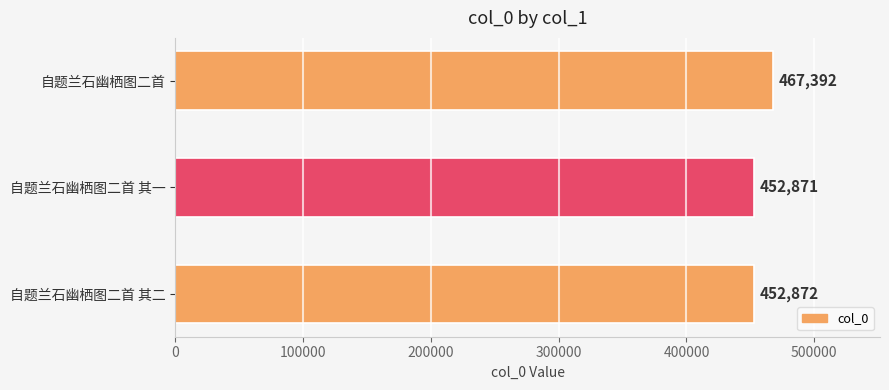

What is the difference between the maximum and minimum values?

14521